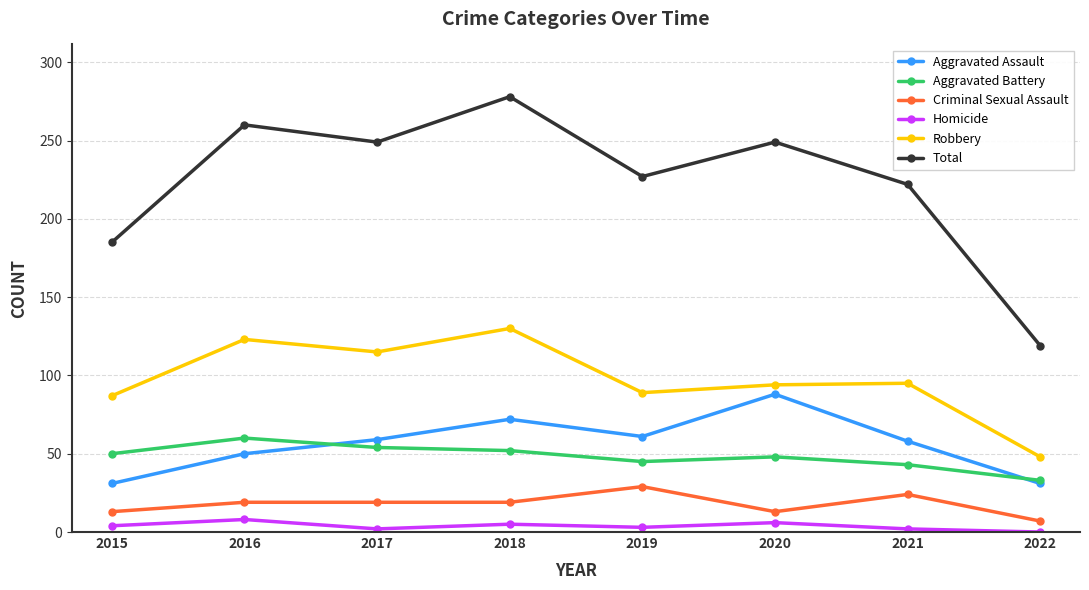

True or false: Total and Aggravated Battery intersect in this chart.

False